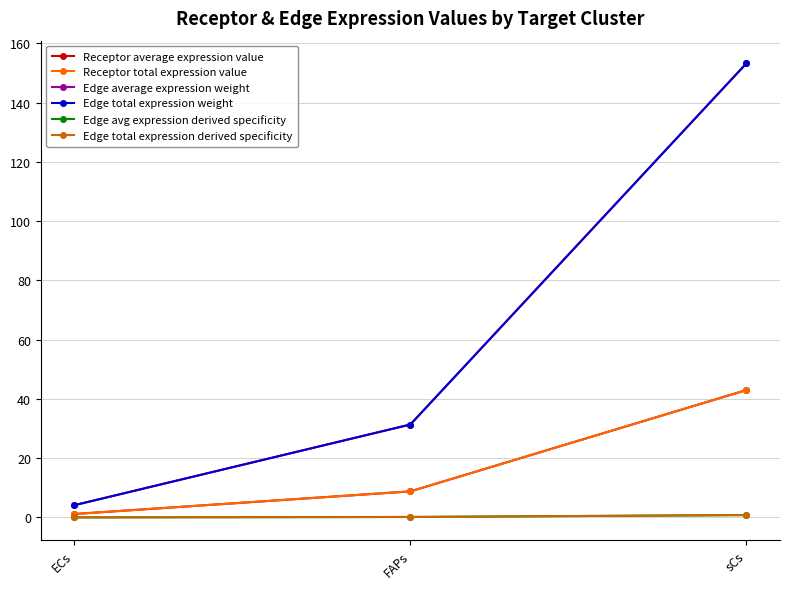

What is the value of the Edge average expression weight point at the 1st from the left?

4.1